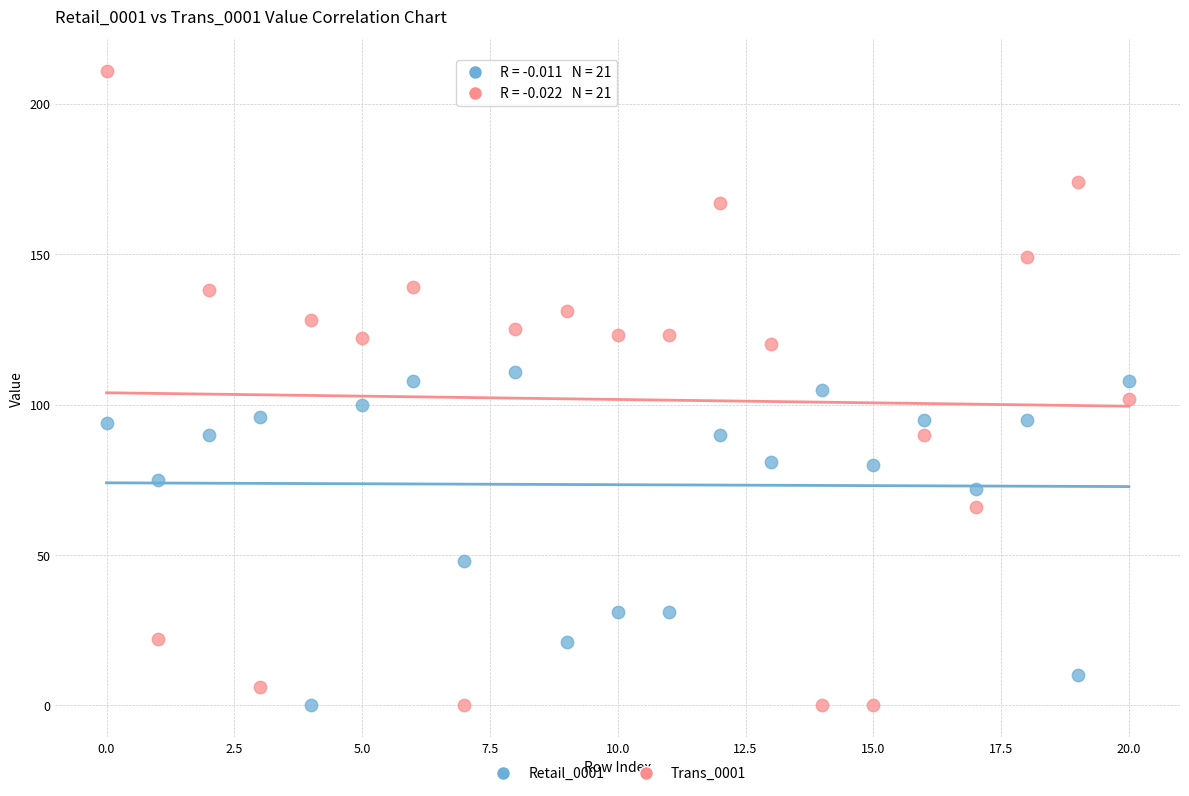

Which series has the widest spread of Y values?

Trans_0001